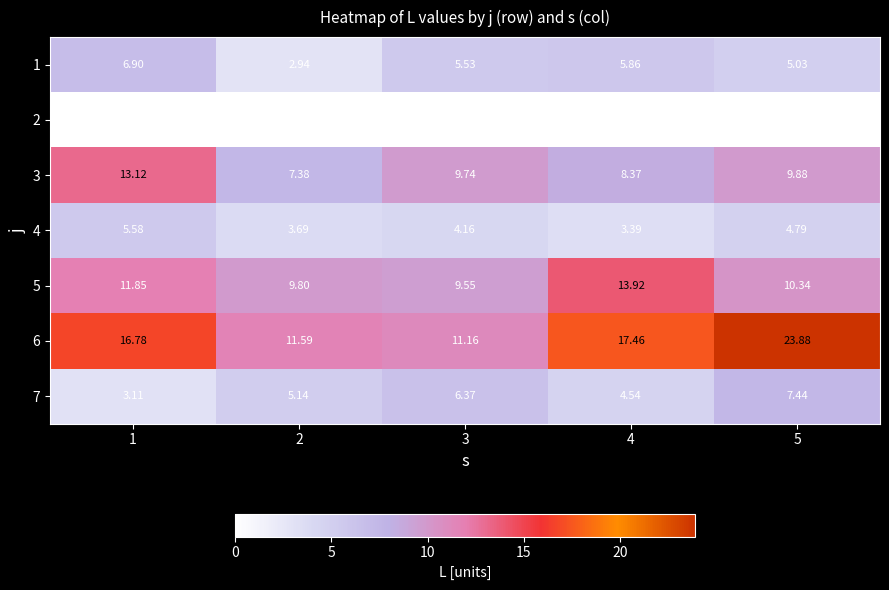

Rank the series by their maximum value, from lowest to highest.

2, 4, 1, 7, 3, 5, 6